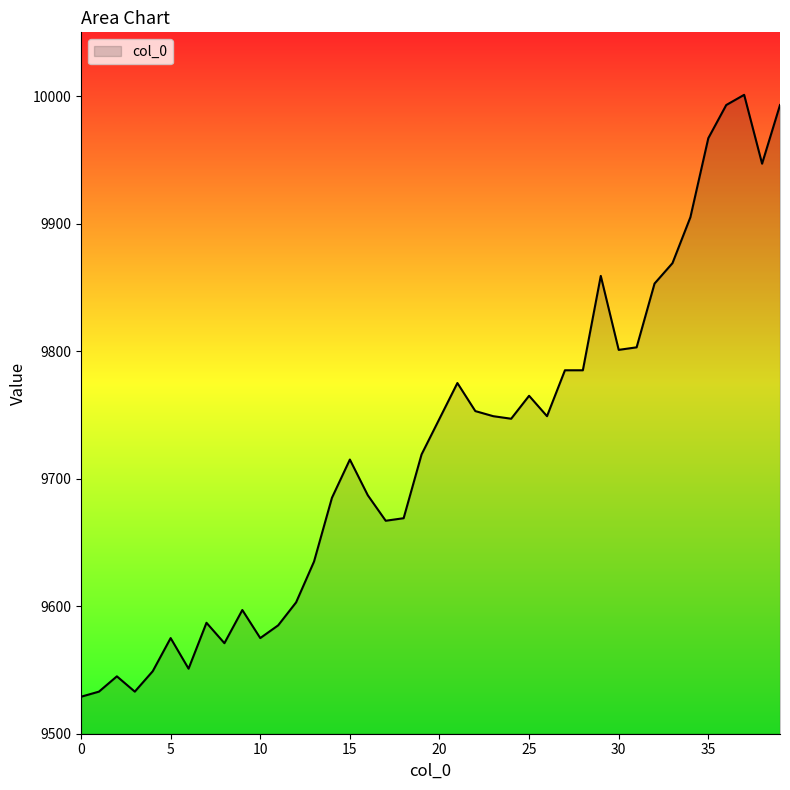

What is the minimum value shown in the chart?

9529